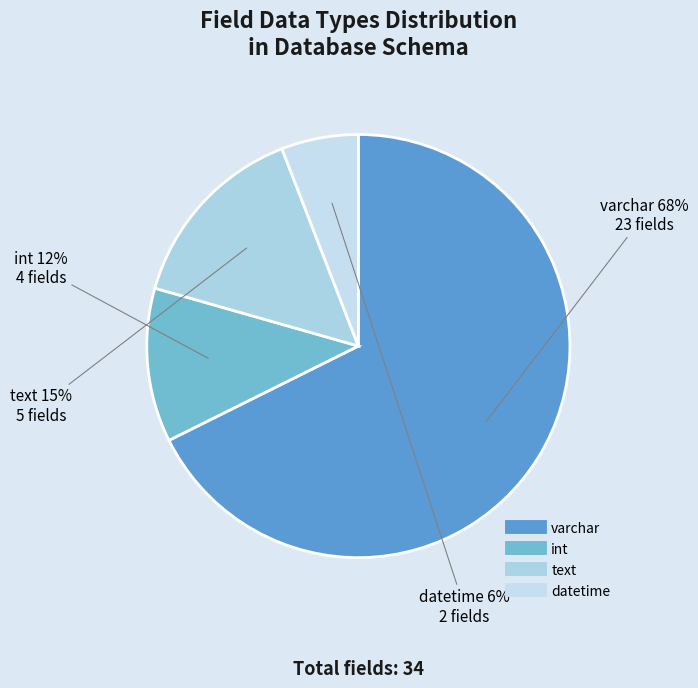

Is the sum of varchar and datetime greater than half?

Yes